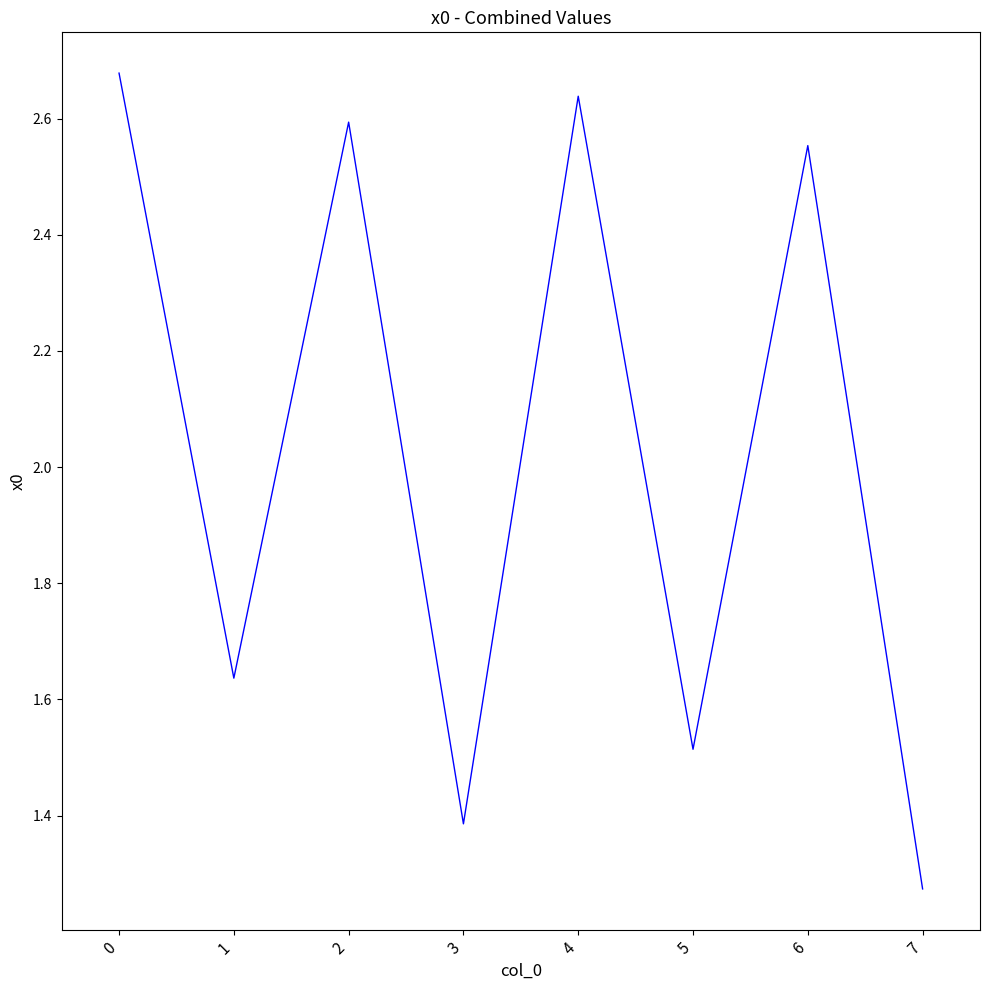

What is the sum of all values?

16.3